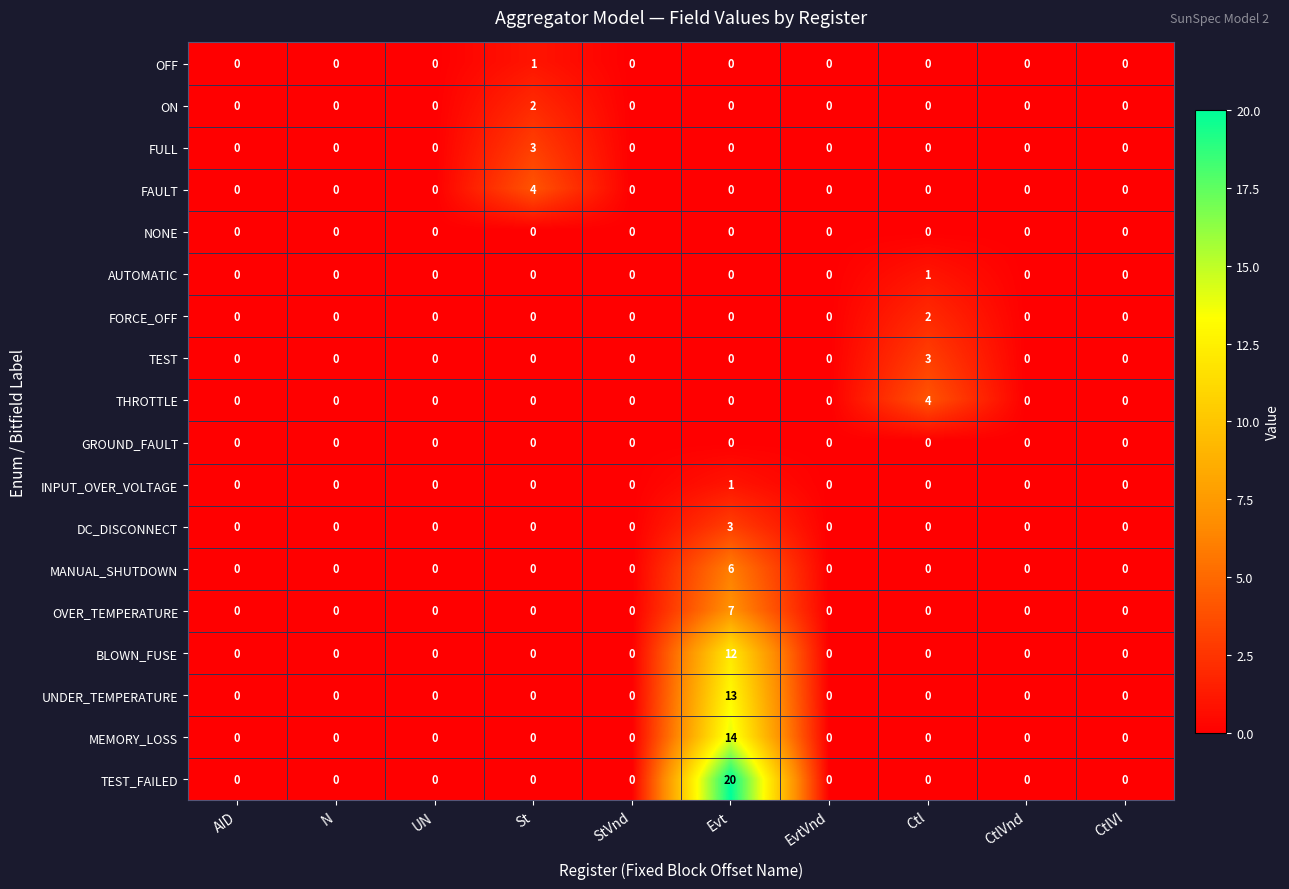

The value of FAULT at StVnd is 0. True or false?

True